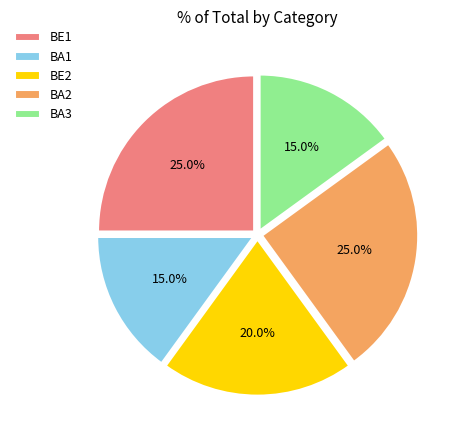

What percentage is NOT represented by BE1?

75.0%